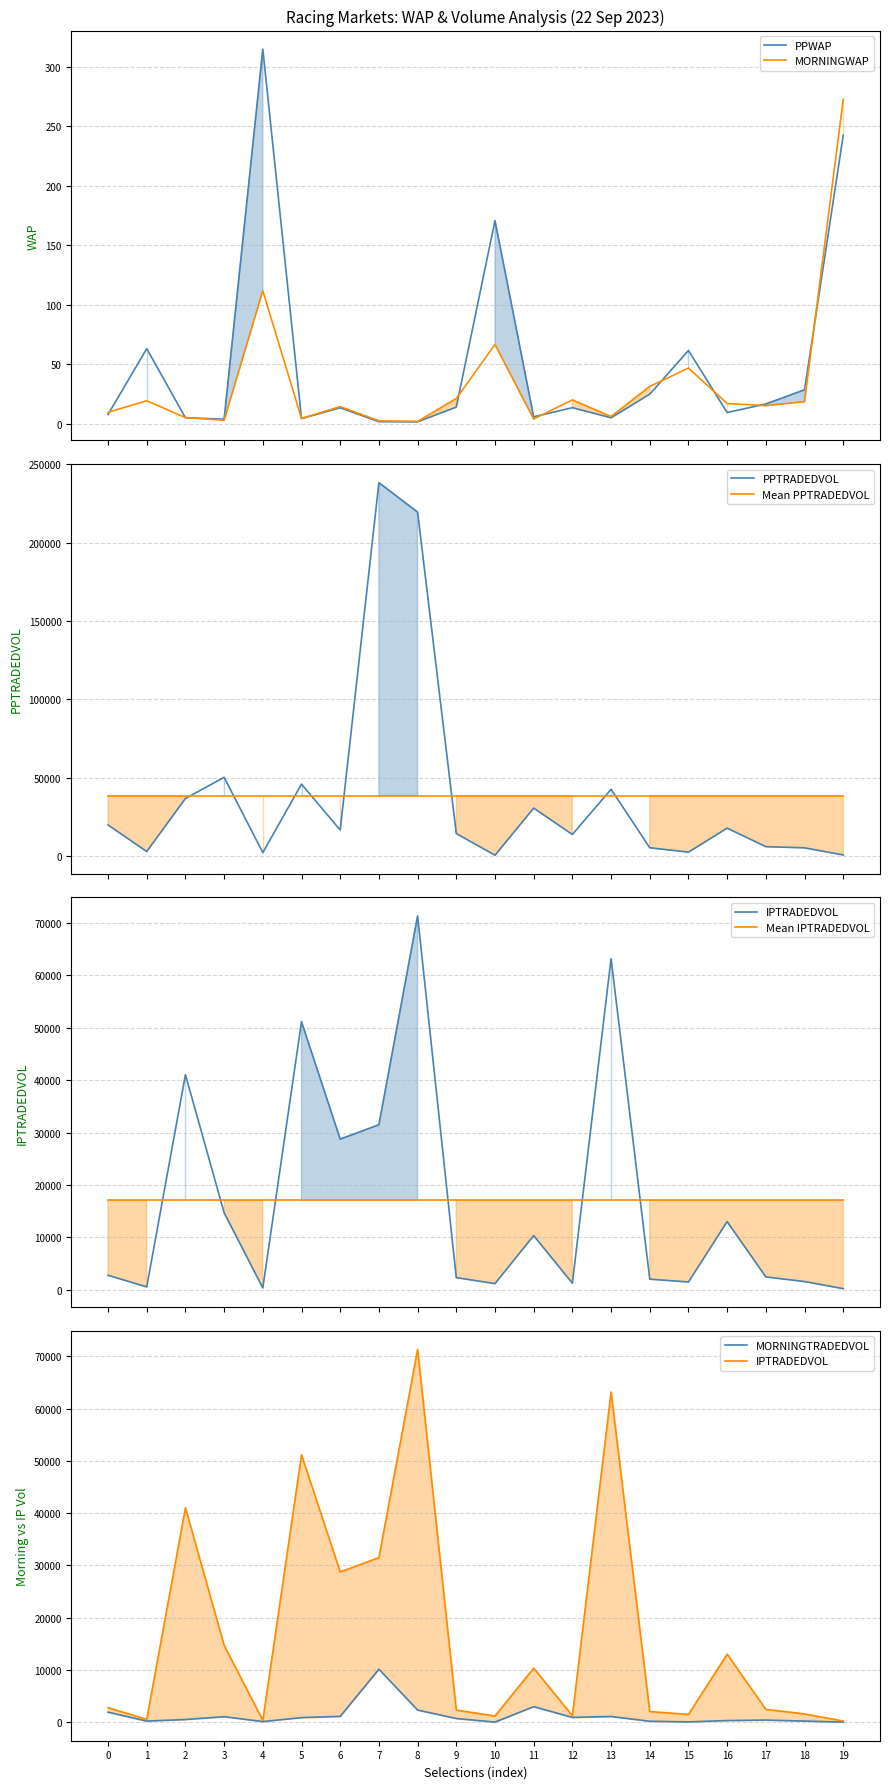

What is the maximum value for PPTRADEDVOL?

238370.8